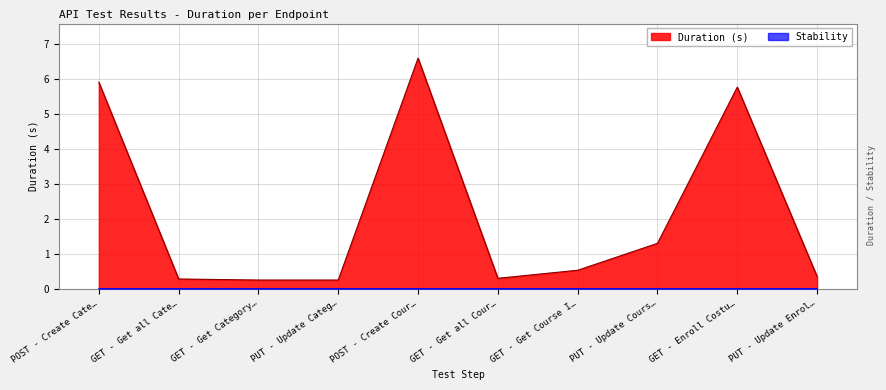

The Duration (s) series shows 6.6 at POST - Create Cour…. True or false?

True